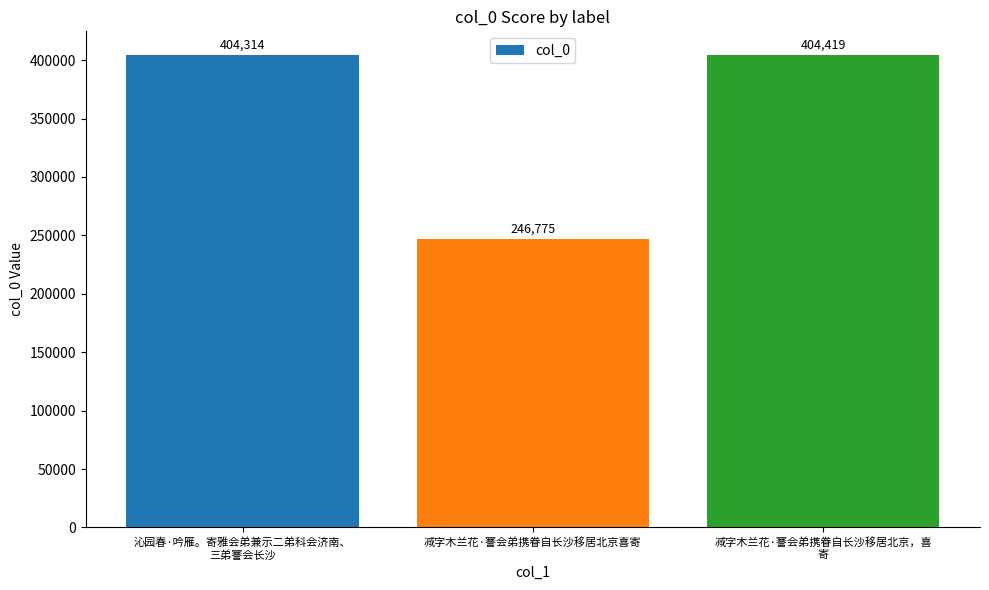

Between 减字木兰花·謇会弟携眷自长沙移居北京喜寄 and 沁园春·吟雁。寄雅会弟兼示二弟科会济南、
三弟謇会长沙, which is larger?

沁园春·吟雁。寄雅会弟兼示二弟科会济南、
三弟謇会长沙